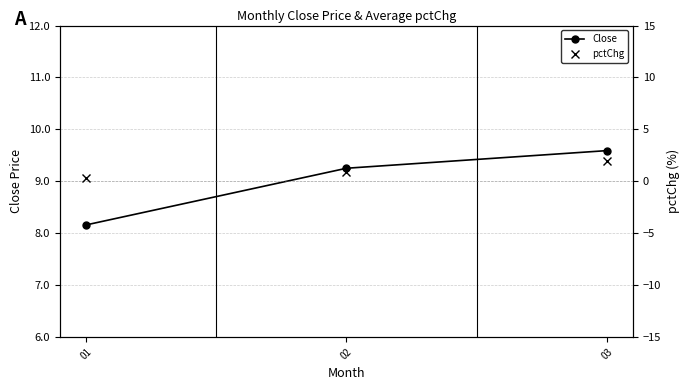

What is the total value across all series at 02?

10.1